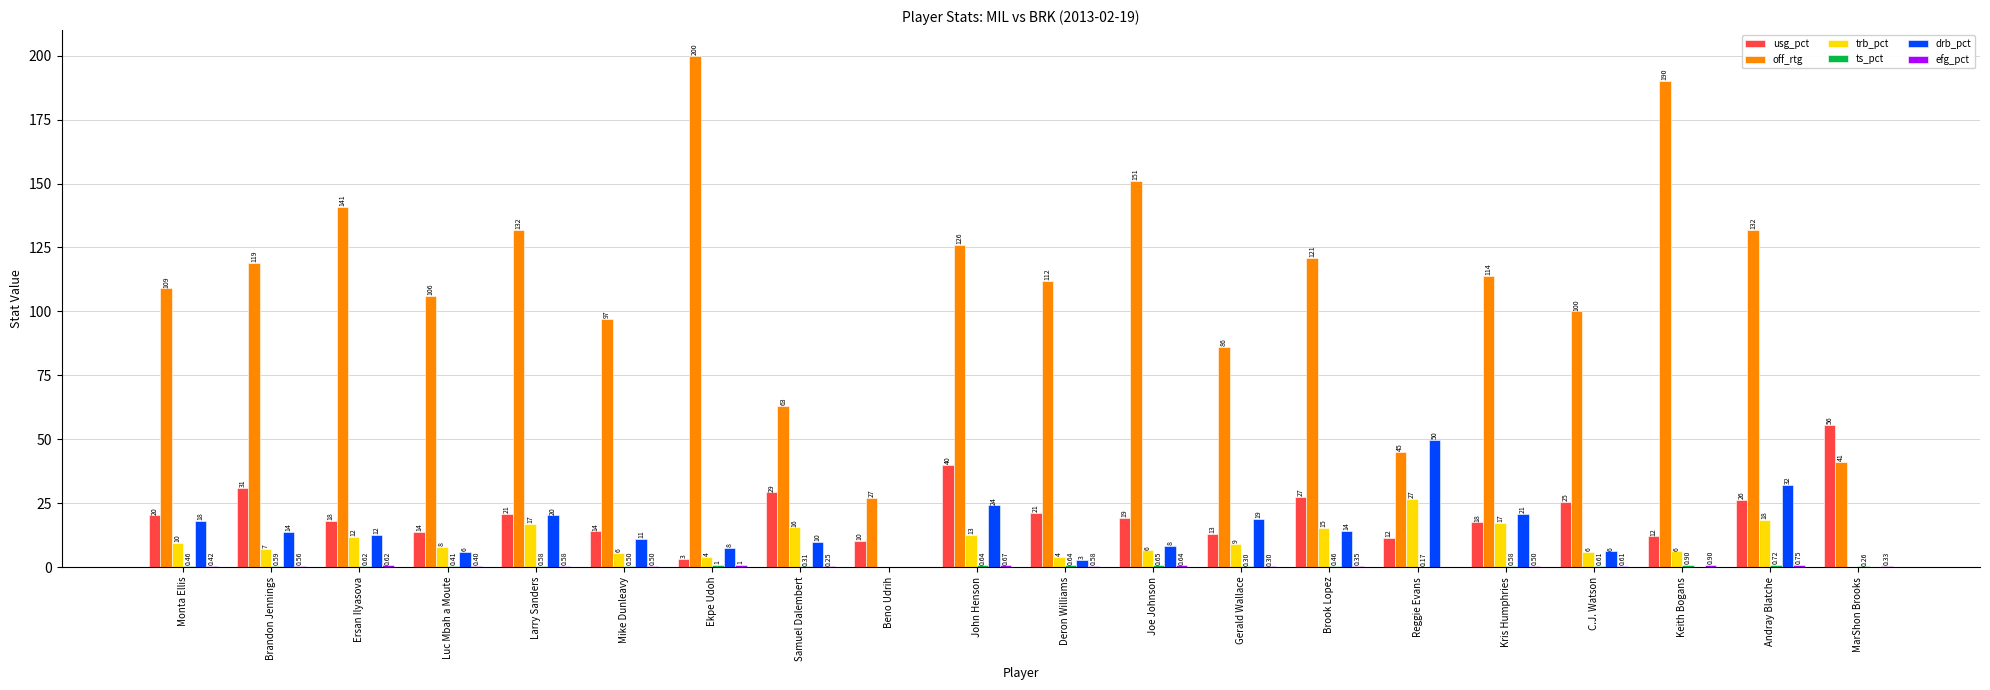

The value of trb_pct at Ersan Ilyasova is 11.8. True or false?

True